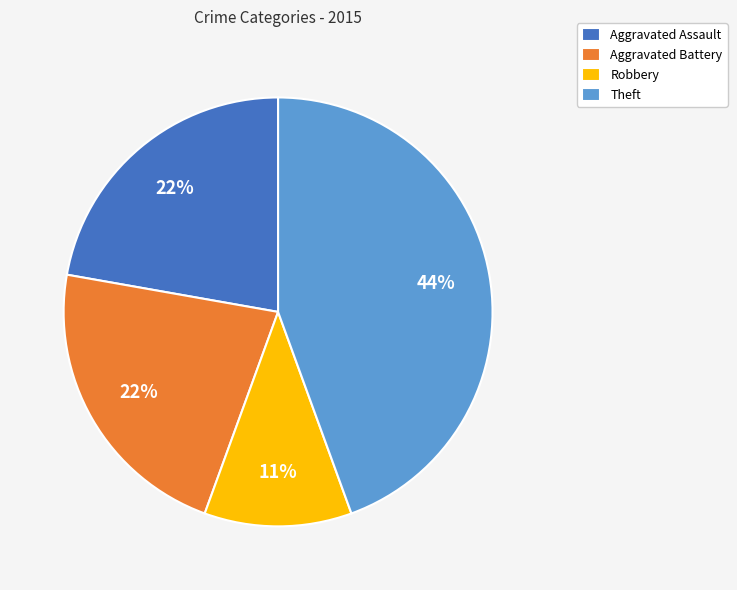

To the nearest percent, what is the difference between the largest and smallest slice percentages?

33%